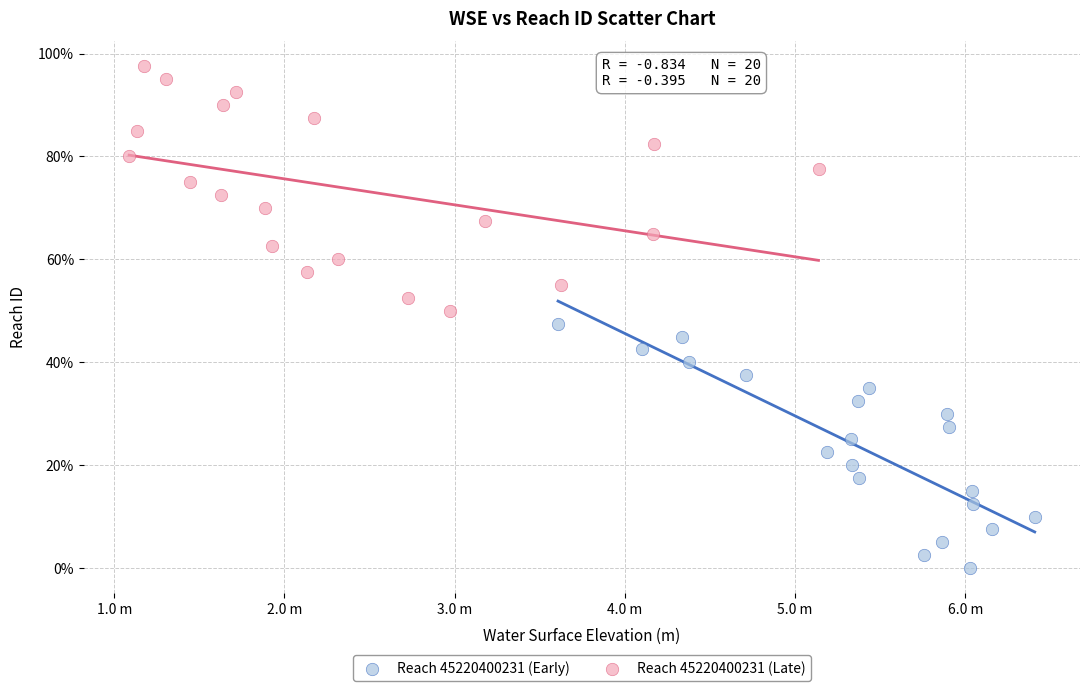

What are all the series names shown in the legend?

Reach 45220400231 (Early), Reach 45220400231 (Late)